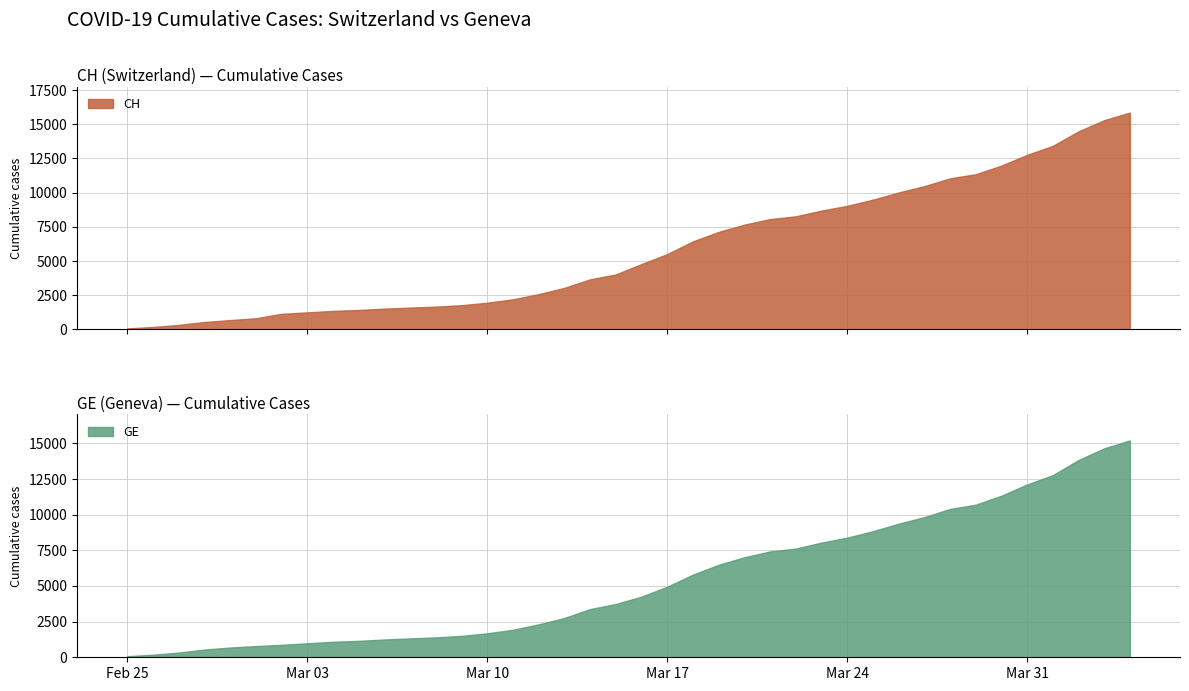

True or false: CH and GE intersect in this chart.

False